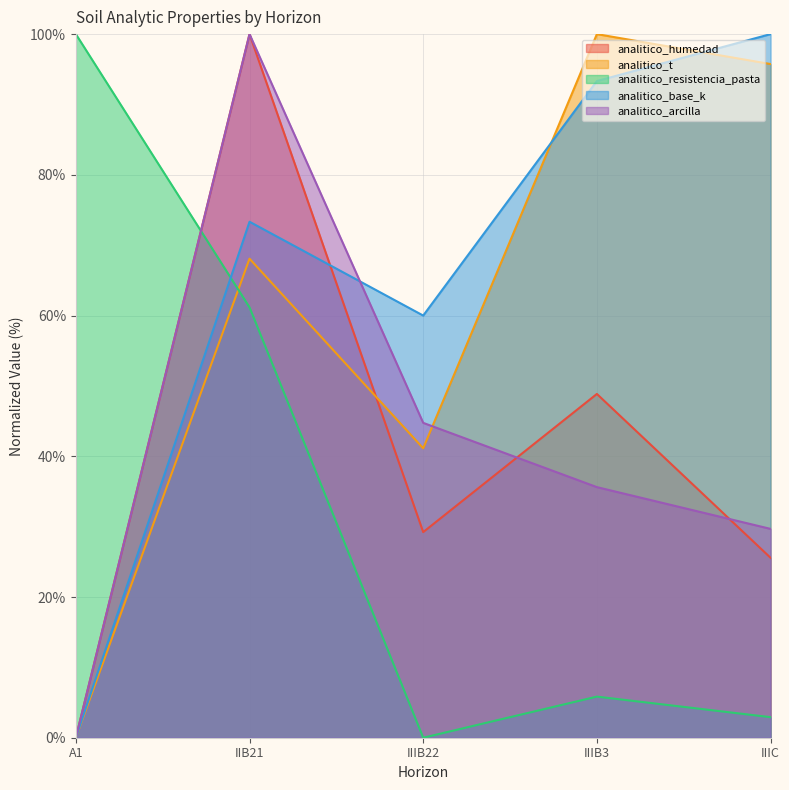

True or false: analitico_humedad has a value of 38.0 at IIB21.

False